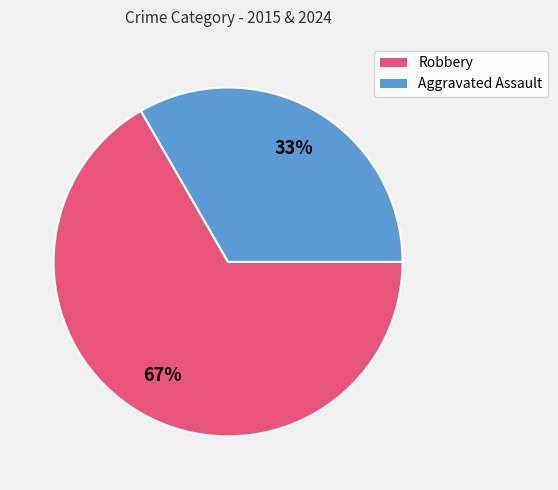

How many segments does this pie chart have?

2